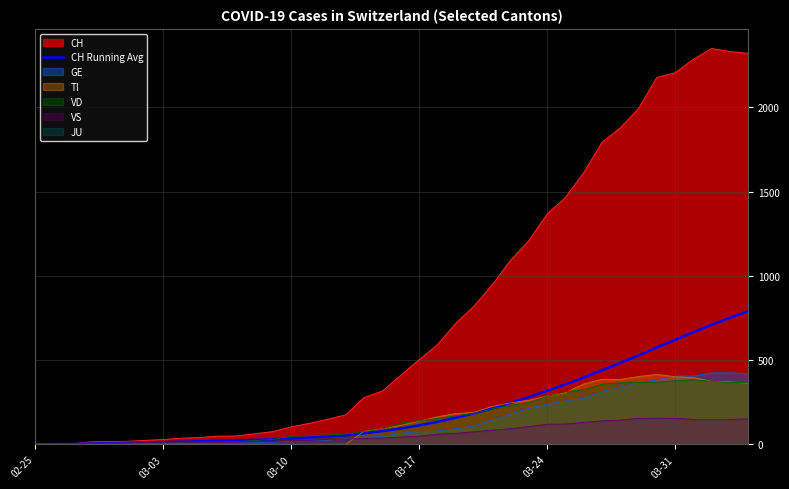

The value of GE at 02-25 is 0.0. True or false?

True